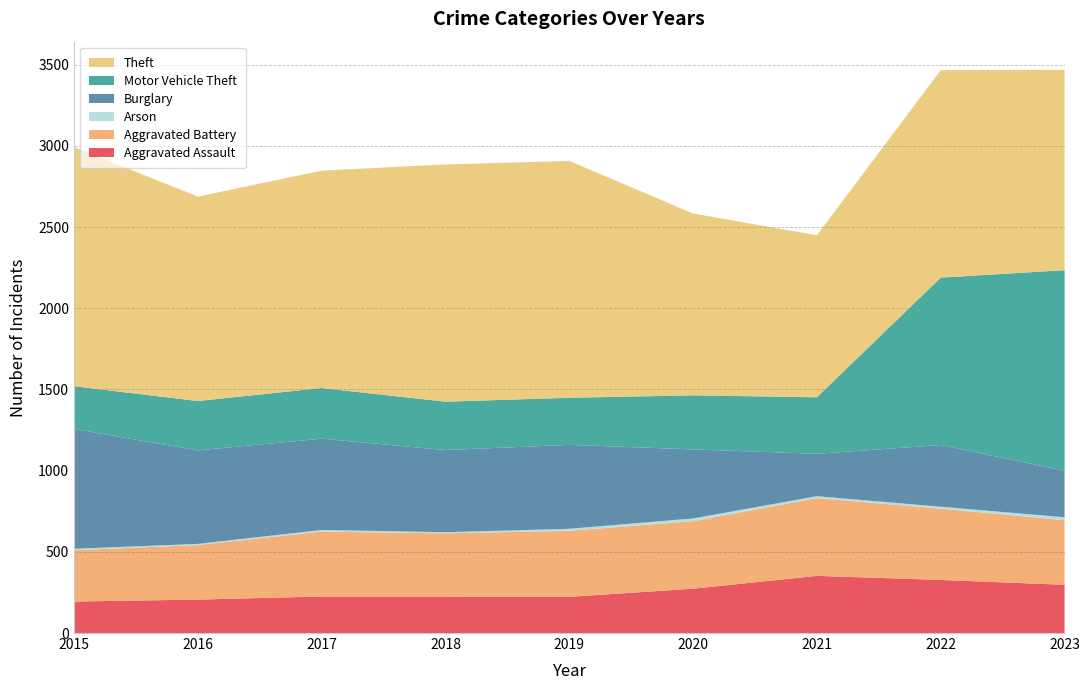

Reading right to left, extract all data points from this chart.

Aggravated Assault: 297	327	352	273	223	225	225	206	194
Aggravated Battery: 398	439	479	416	407	389	400	336	316
Arson: 18	12	12	17	12	7	10	7	9
Burglary: 287	380	261	425	517	506	562	576	738
Motor Vehicle Theft: 1235	1031	348	333	290	298	312	304	263
Theft: 1234	1278	998	1120	1459	1461	1339	1259	1474